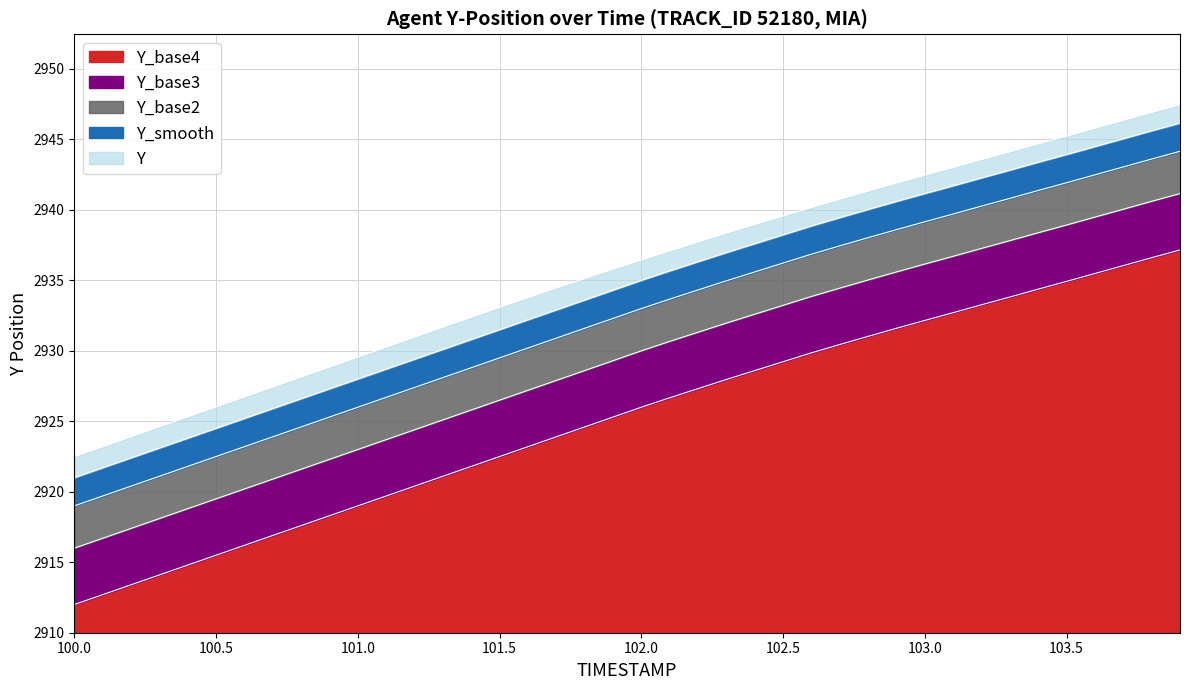

What is the spread (max minus min) of values at 102.0?

10.4